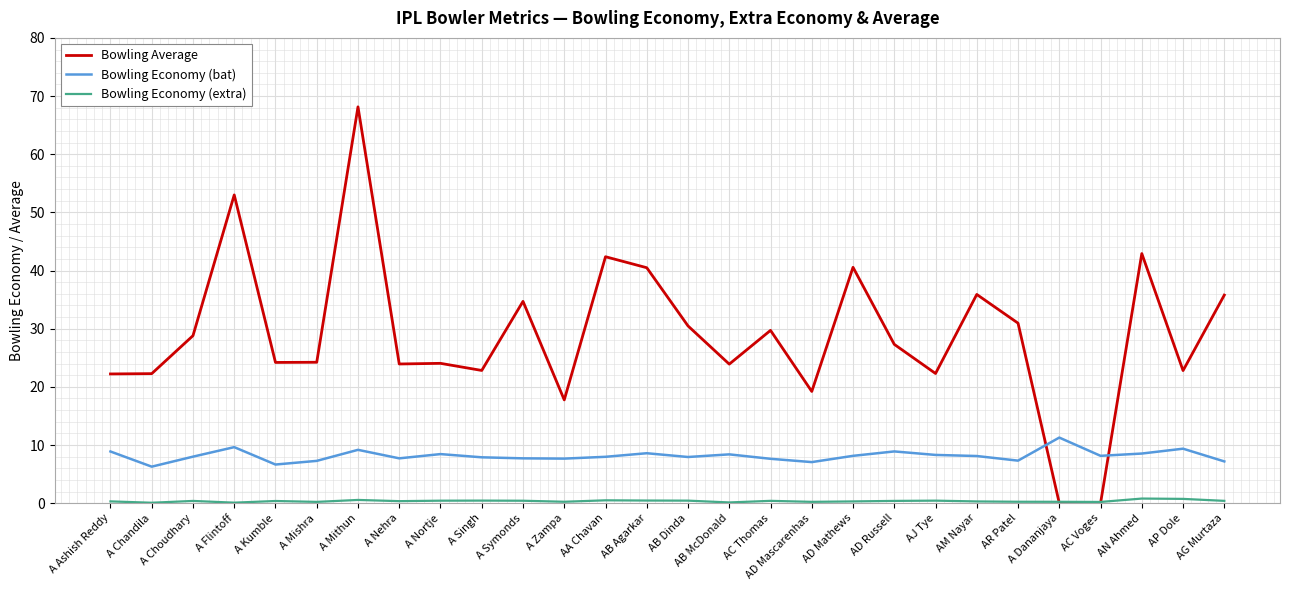

Where do Bowling Average and Bowling Economy (bat) first cross each other?

AR Patel and A Dananjaya